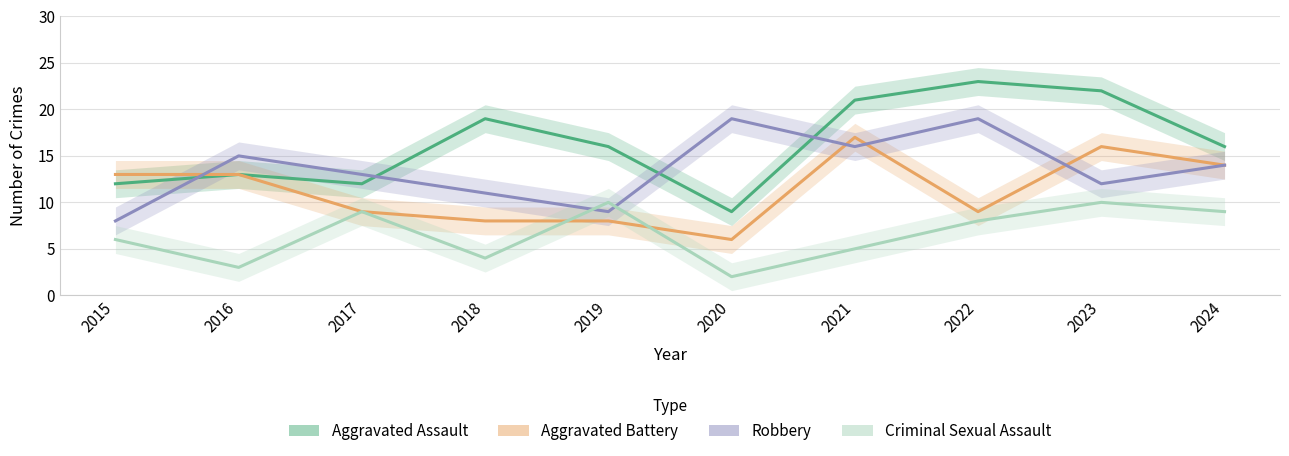

What is the value of the Aggravated Battery point at the 3rd from the left?

9